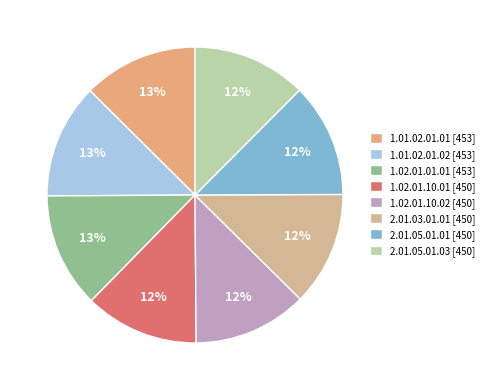

True or false: 1.01.02.01.02 accounts for 25% of the total.

False